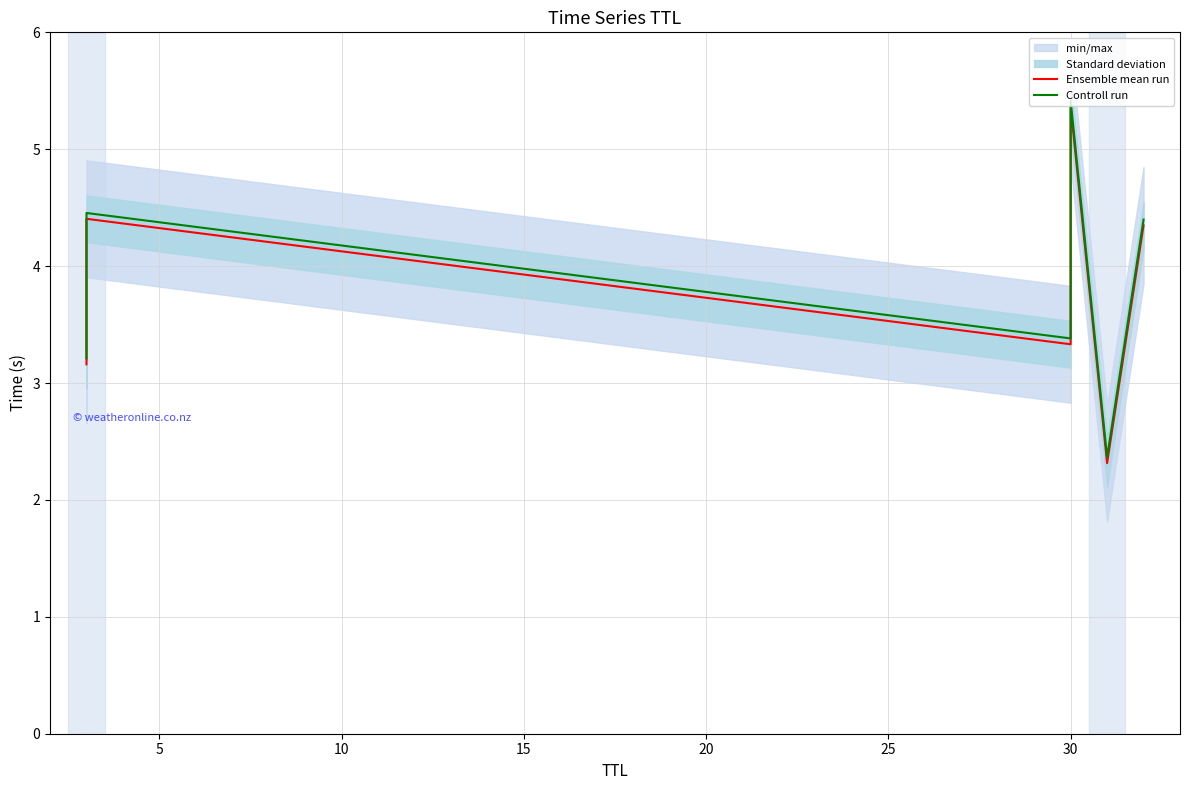

How many values in the Controll run series are below 4?

3